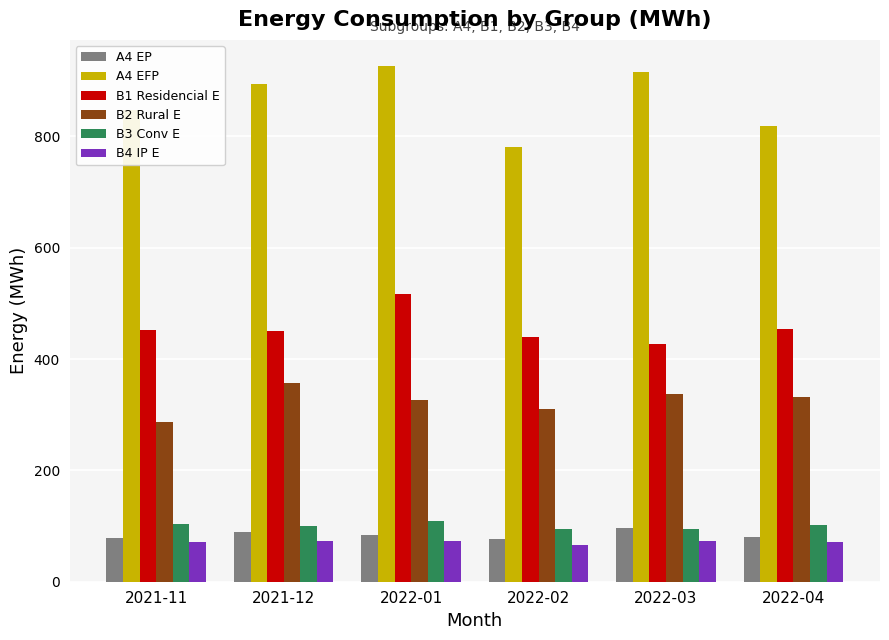

Which category has the highest value across all series?

2022-01